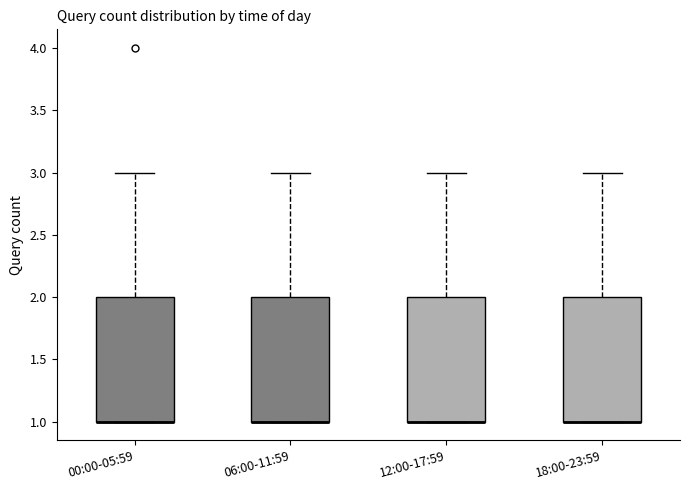

Reading left to right, transcribe this box plot: for each box, give where its median line is, the range the box spans, and where its two whiskers end, as read against the y-axis. The values are not printed on the chart, so give them approximately, as read against the axis.

00:00-05:59: median 1 (drawn on the box's lower edge), box 1 to 2, whiskers 1 to 3
06:00-11:59: median 1 (drawn on the box's lower edge), box 1 to 2, whiskers 1 to 3
12:00-17:59: median 1 (drawn on the box's lower edge), box 1 to 2, whiskers 1 to 3
18:00-23:59: median 1 (drawn on the box's lower edge), box 1 to 2, whiskers 1 to 3